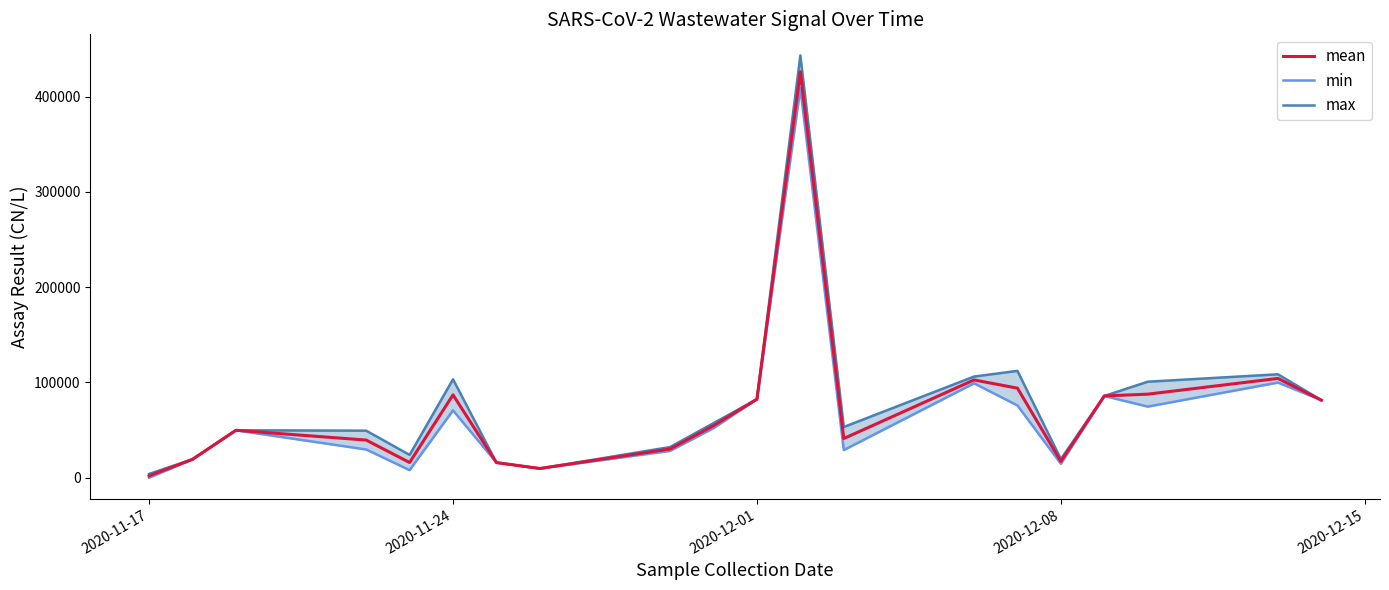

What is the difference between the maximum and minimum values in the max series?

439146.0